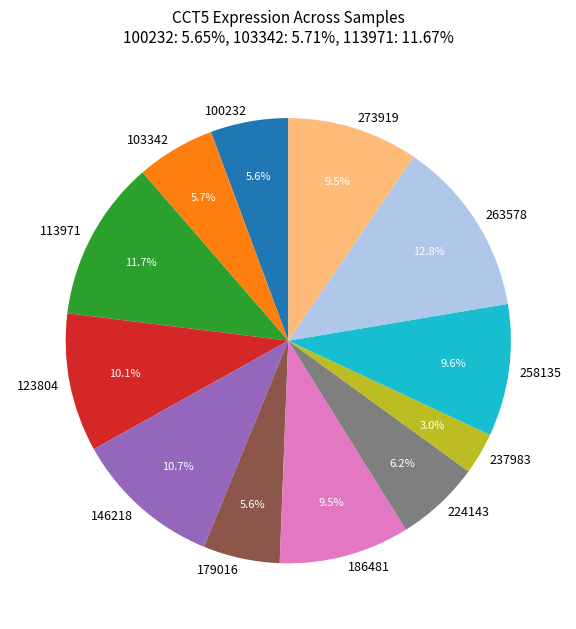

Which slice is the largest?

263578